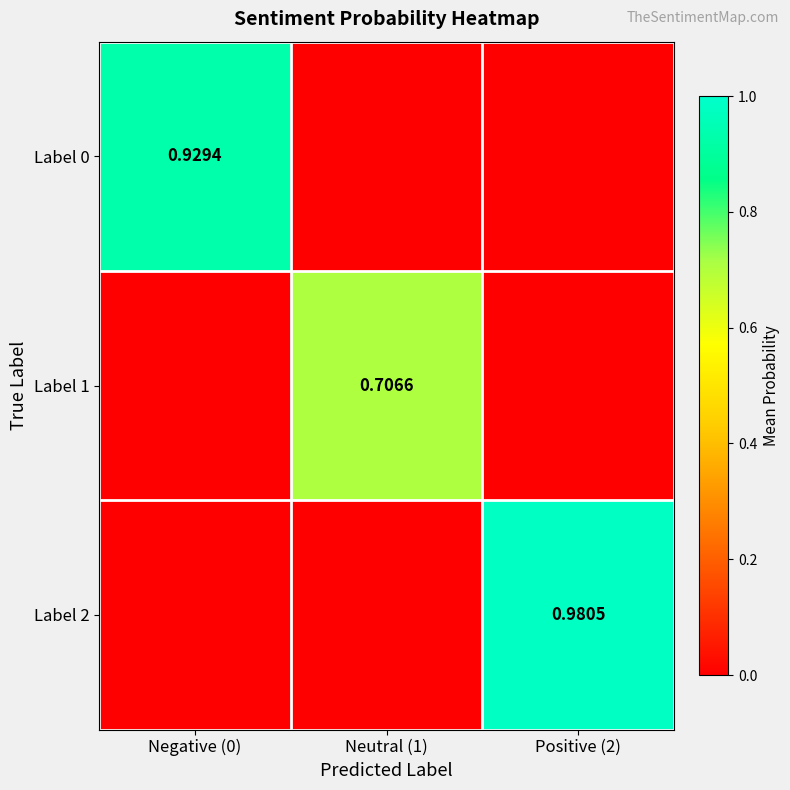

Is the value of Label 1 at Neutral (1) greater than the value of Label 2 at Positive (2)?

No